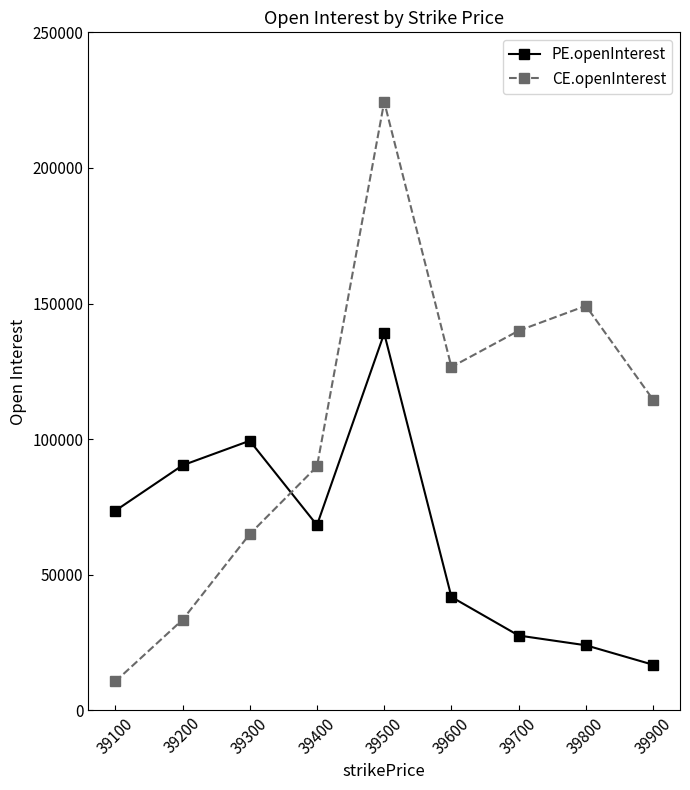

Which series has the largest range (max minus min)?

CE.openInterest